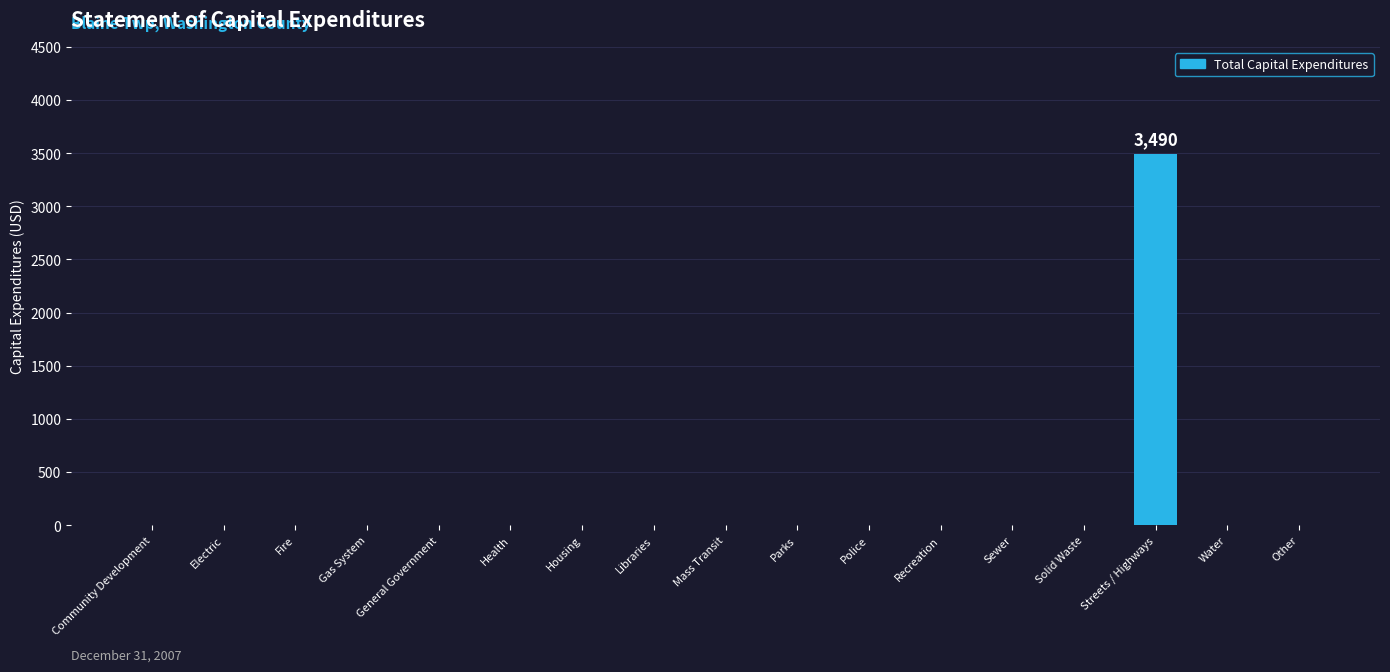

Which category has the highest value across all series?

Streets / Highways